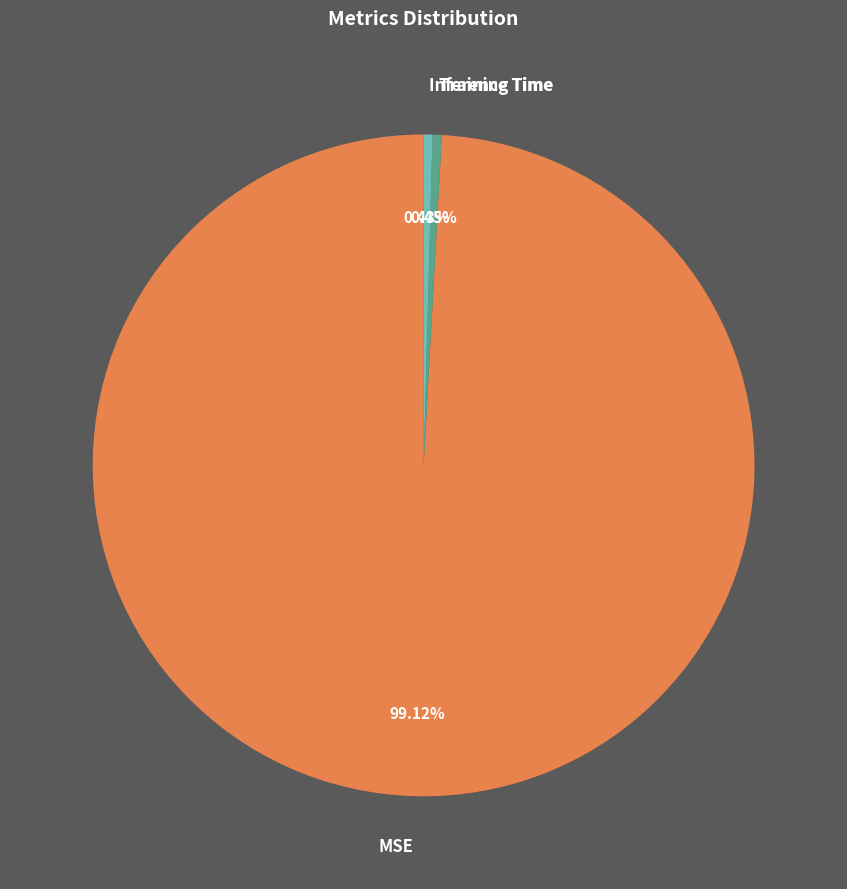

Which category accounts for the majority?

MSE